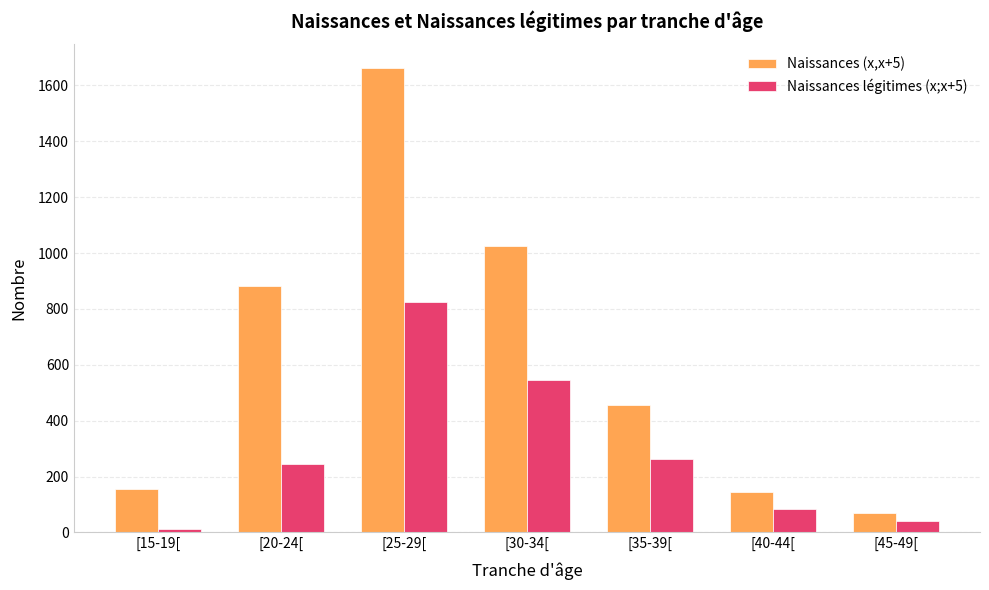

What value does the Naissances légitimes (x;x+5) series have at [30-34[, to the nearest 50?

550